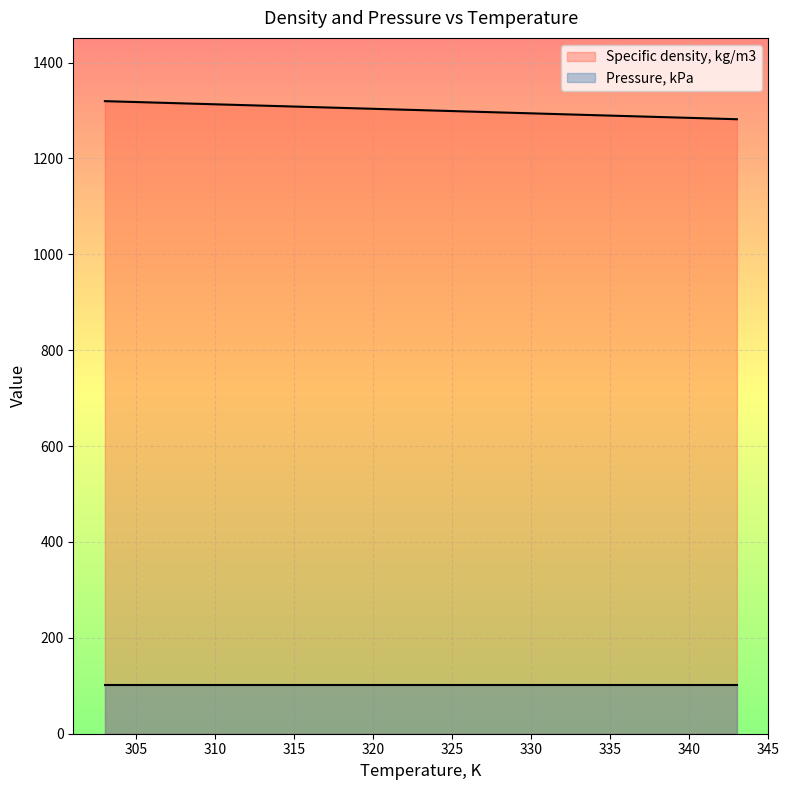

Is it true that the value at 323 is 317.8?

False